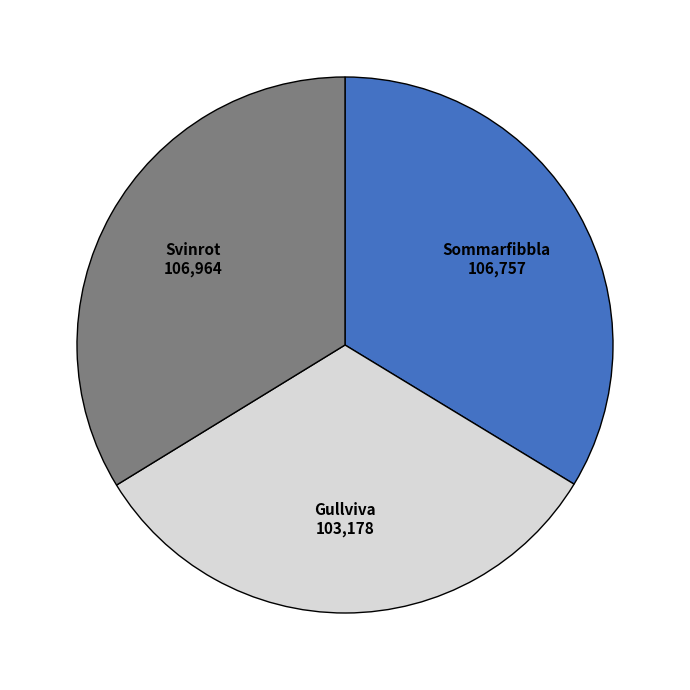

Is there any slice that represents more than half of the pie?

No